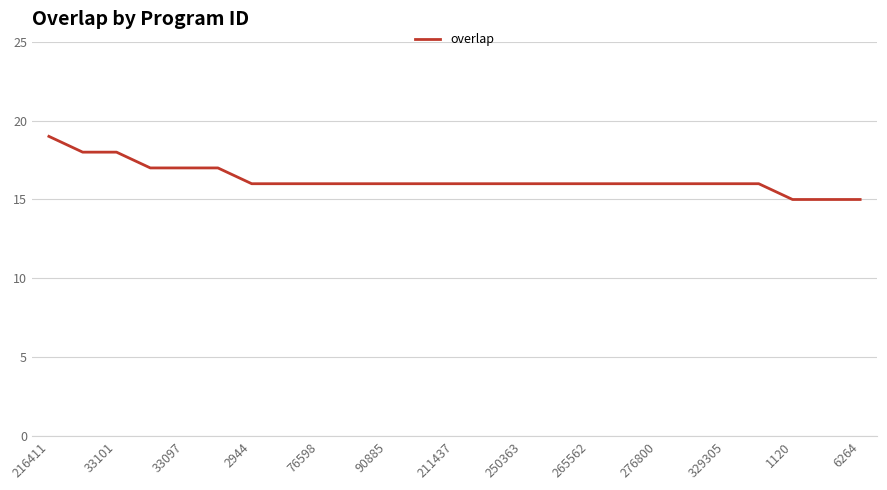

What is the difference between the maximum and minimum values?

4